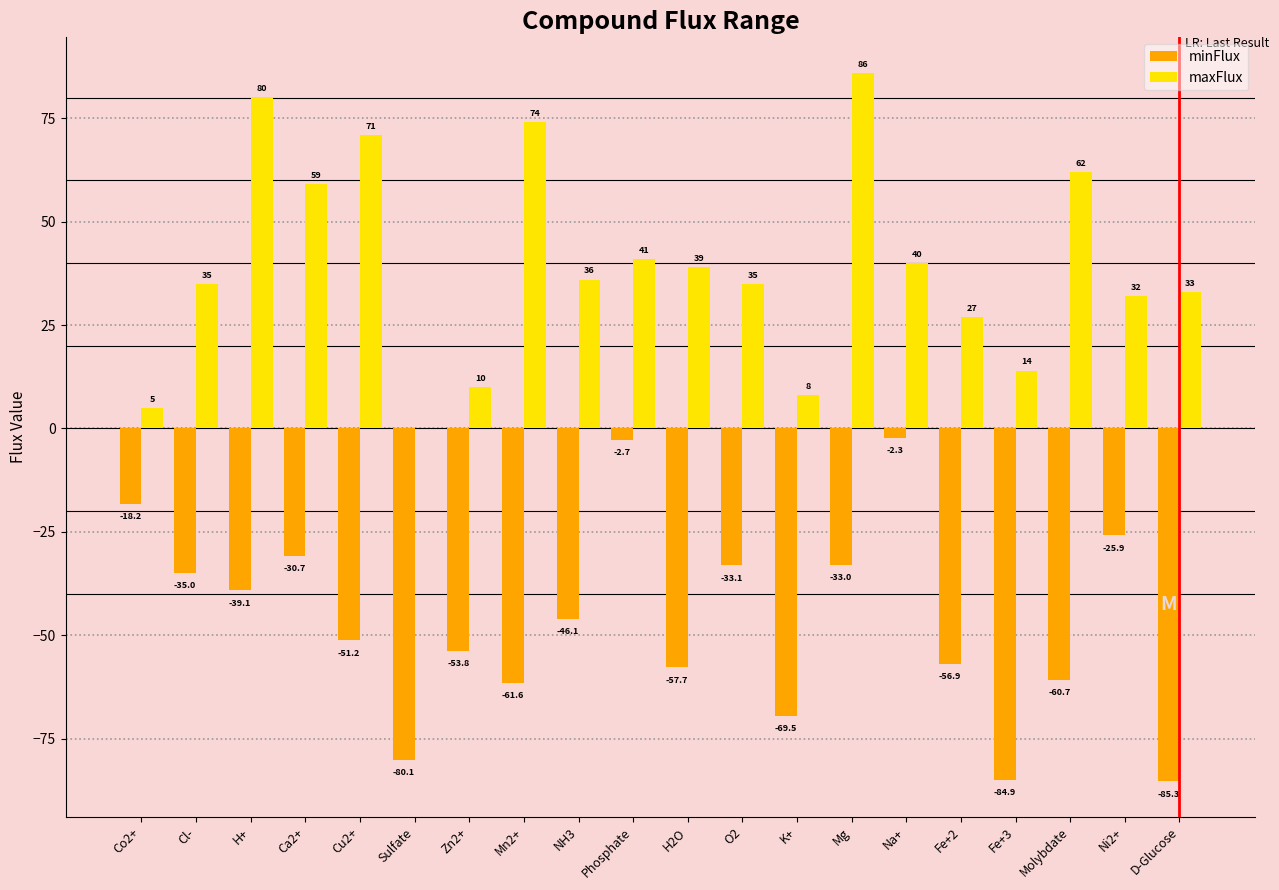

Reading right to left, extract all data points from this chart.

minFlux: -85.3	-25.9	-60.7	-84.9	-56.9	-2.3	-33.0	-69.5	-33.1	-57.7	-2.7	-46.1	-61.6	-53.8	-80.1	-51.2	-30.7	-39.1	-35.0	-18.2
maxFlux: 33.0	32.0	62.0	14.0	27.0	40.0	86.0	8.0	35.0	39.0	41.0	36.0	74.0	10.0	0.0	71.0	59.0	80.0	35.0	5.0